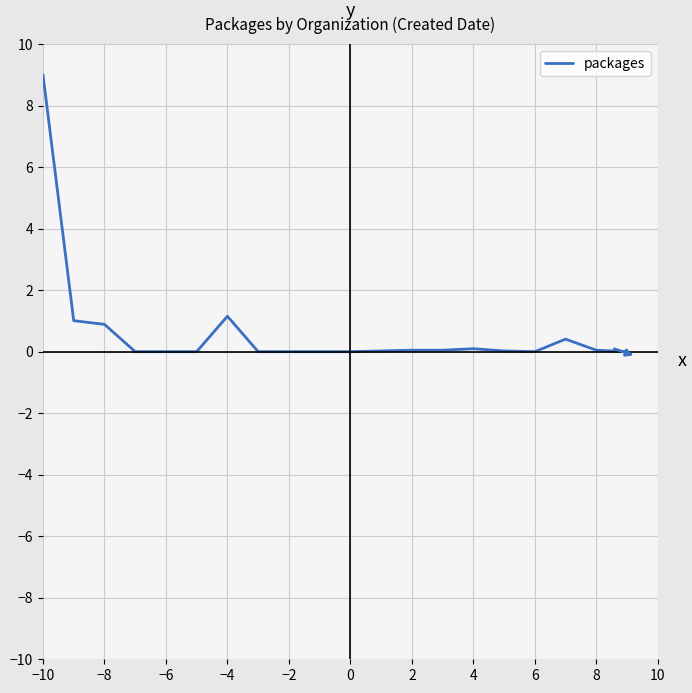

What is the greatest value displayed?

9.0